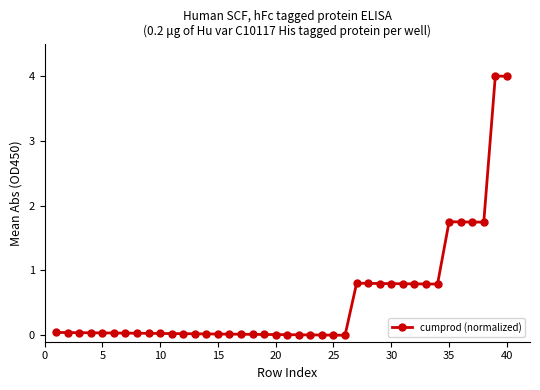

What is the value of the 28th point from the left?

0.8